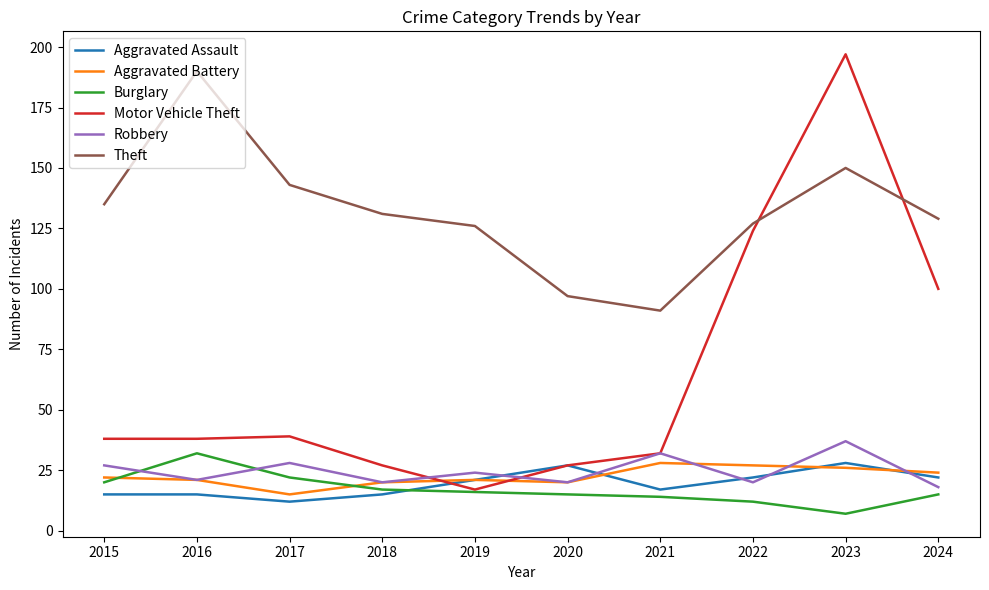

Which label corresponds to the largest value in the chart?

2023